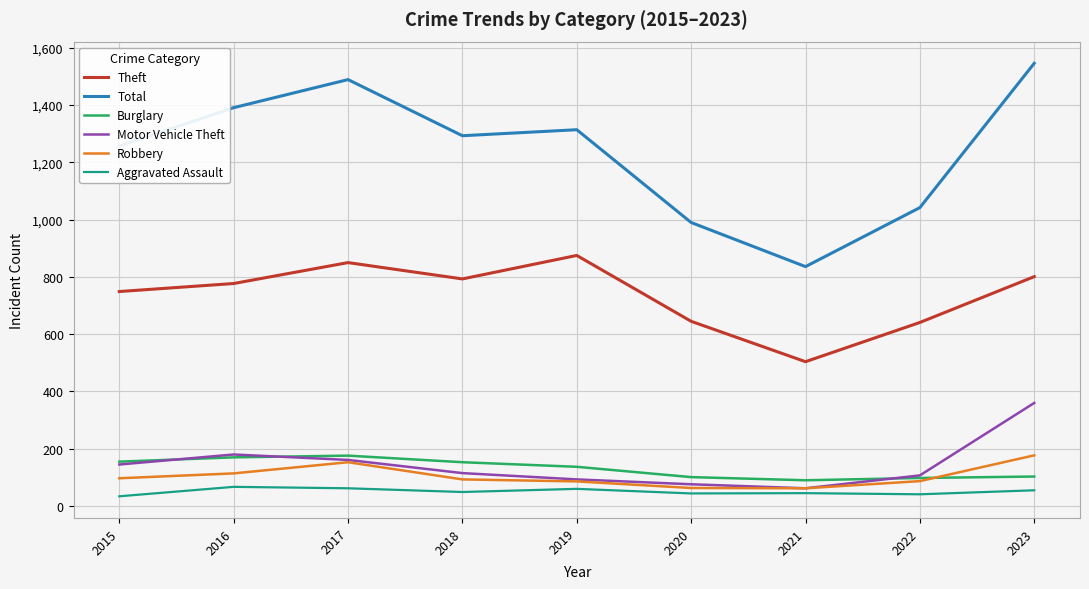

What is the highest value of the Total series?

1546